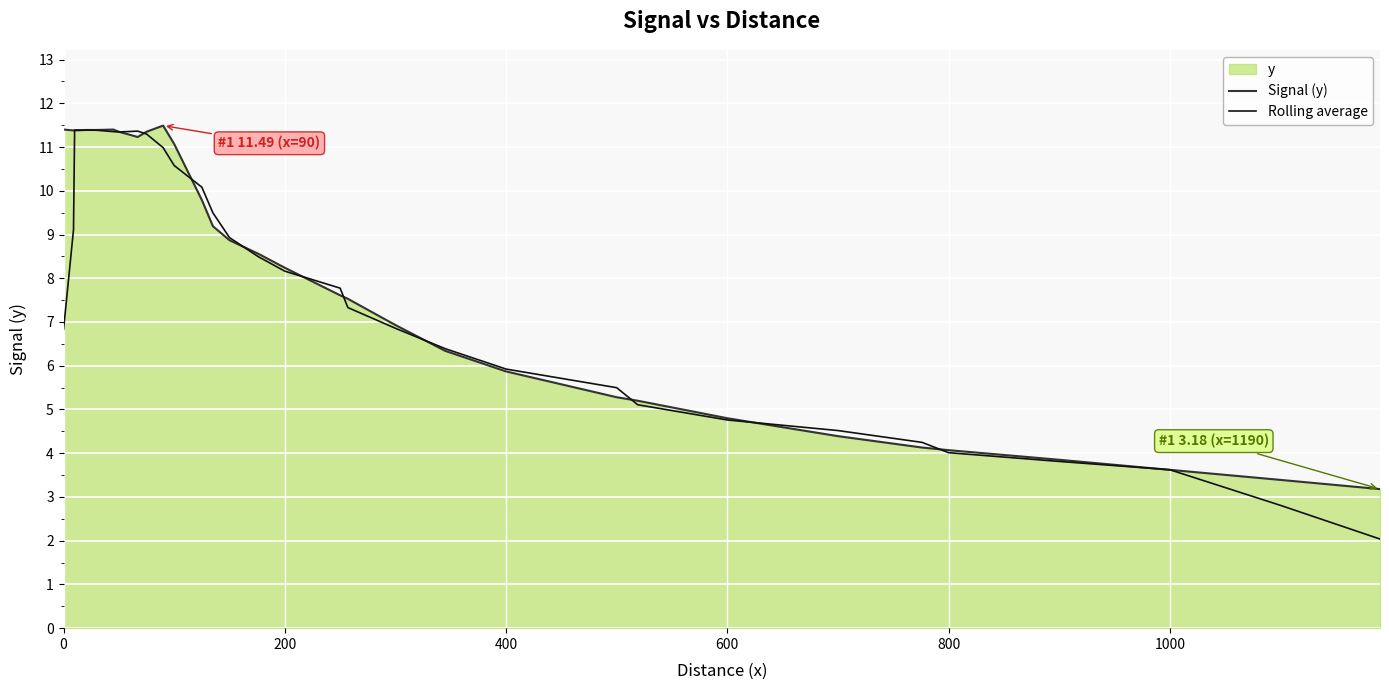

How many data points does each series have?

32